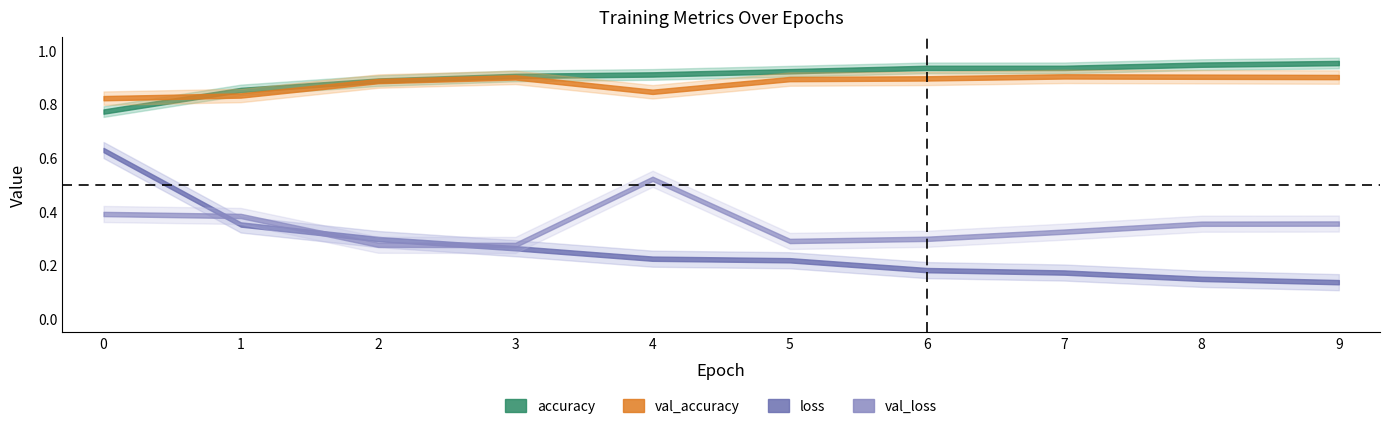

What is the value of the val_loss point at the 5th from the left?

0.5